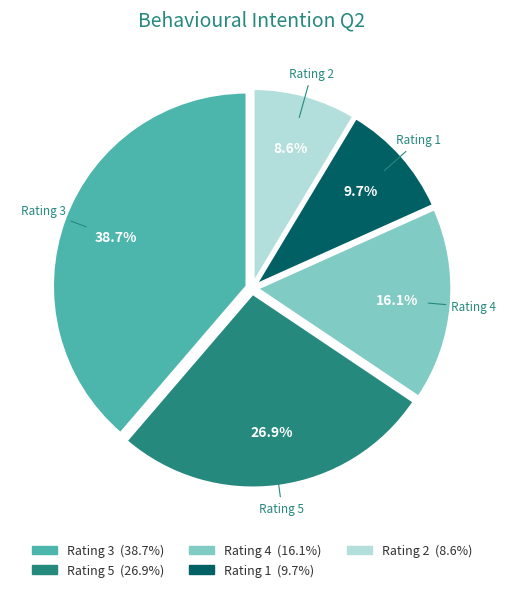

How many slices are in this pie chart?

5